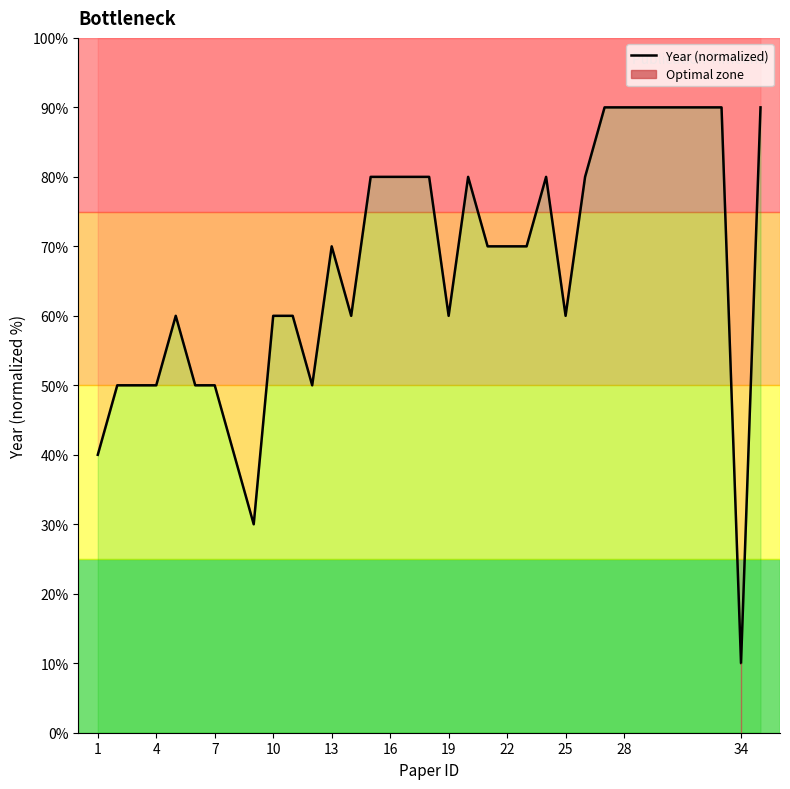

How many distinct data groups are displayed?

1